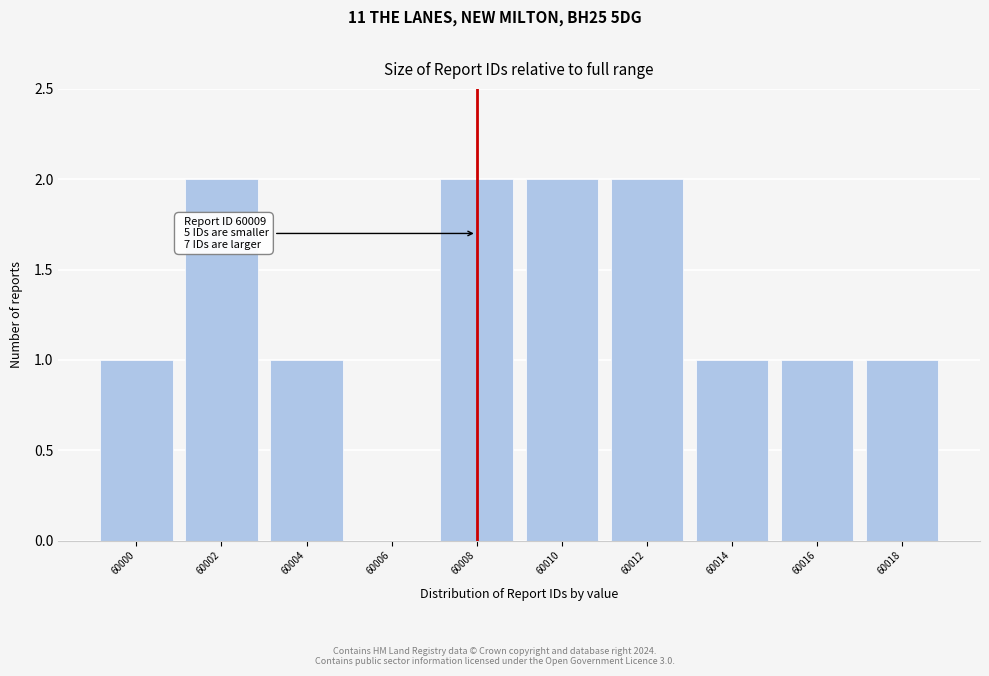

Reading right to left, what are all the values shown in this chart?

60018=1	60016=1	60014=1	60012=2	60010=2	60008=2	60006=0	60004=1	60002=2	60000=1